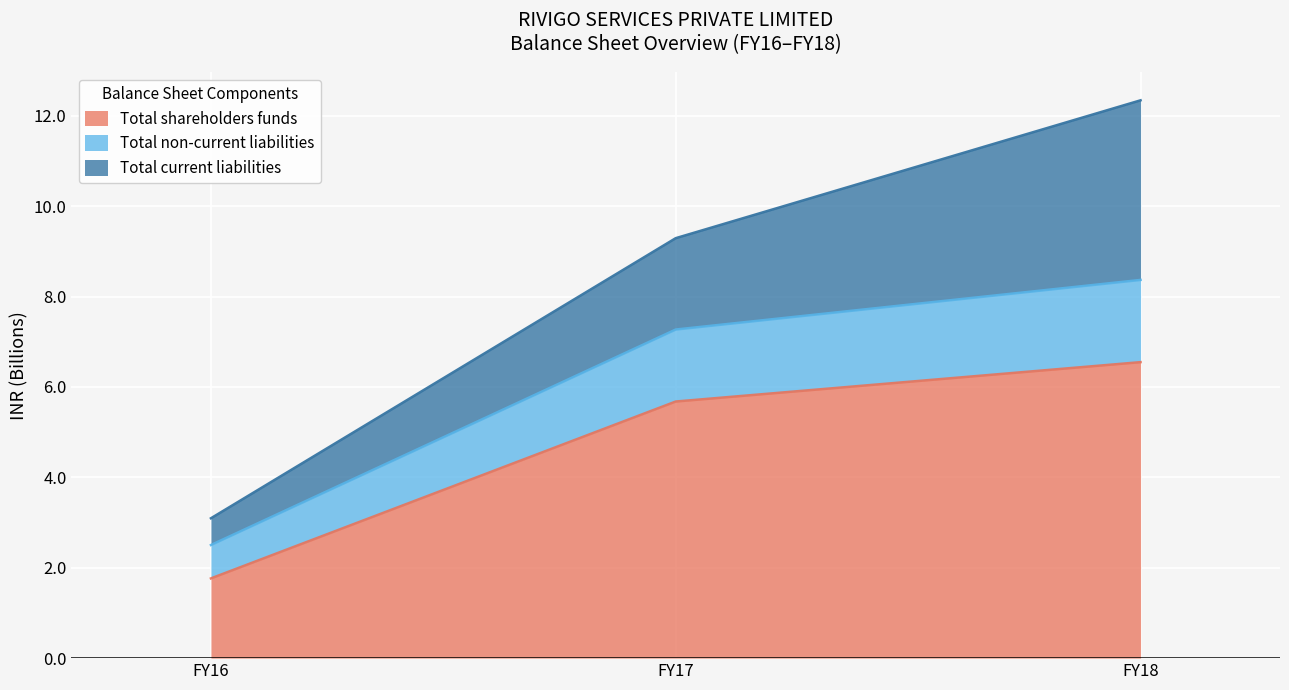

What is the highest value of the Total shareholders funds series?

6.5